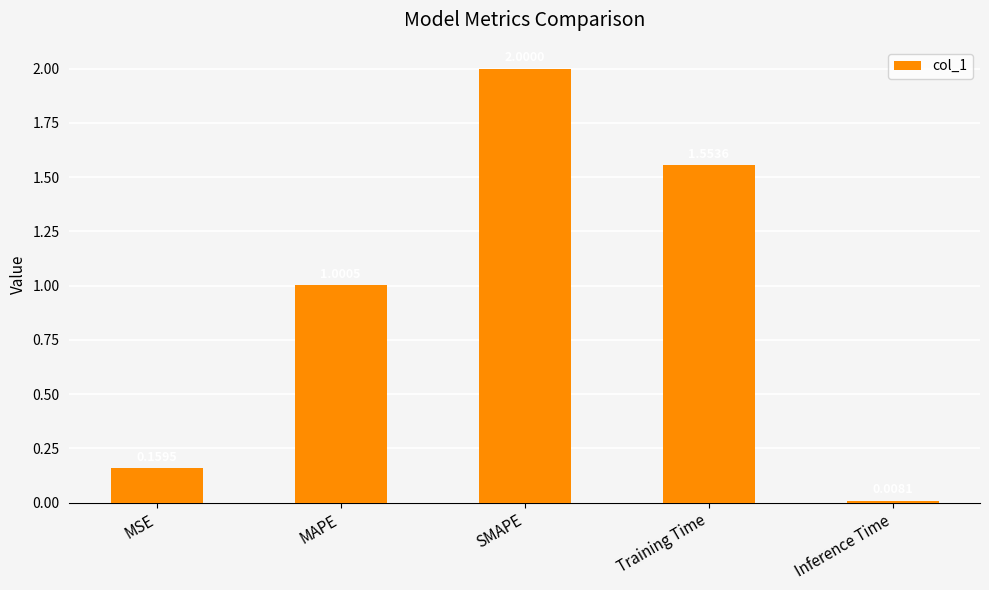

Which category has the lowest value across all series?

Inference Time